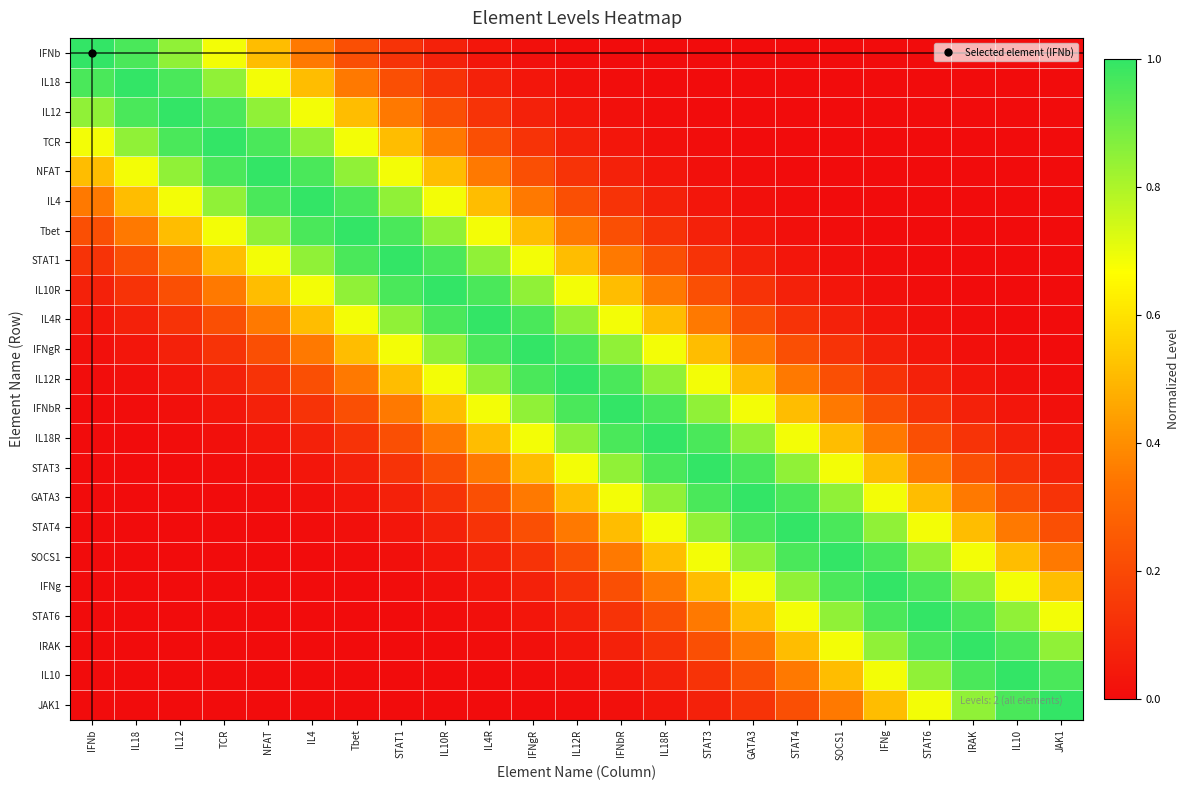

Which category has the highest value across all series?

IFNb